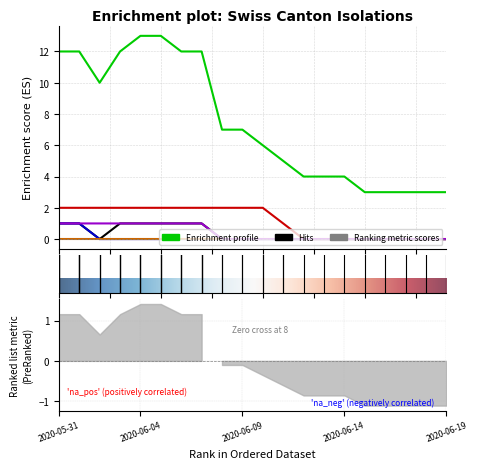

True or false: VS has a value of 0 at 2020-06-17.

True